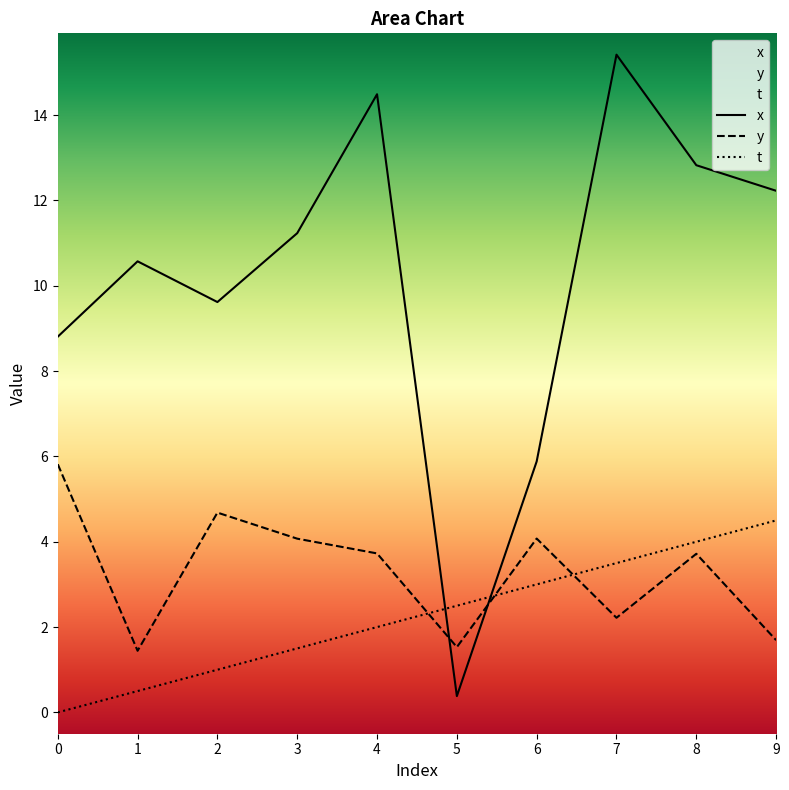

Reading left to right, transcribe all the data shown in this chart.

x: 8.8	10.6	9.6	11.2	14.5	0.4	5.9	15.4	12.8	12.2
y: 5.8	1.4	4.7	4.1	3.7	1.5	4.1	2.2	3.7	1.7
t: 0.0	0.5	1.0	1.5	2.0	2.5	3.0	3.5	4.0	4.5